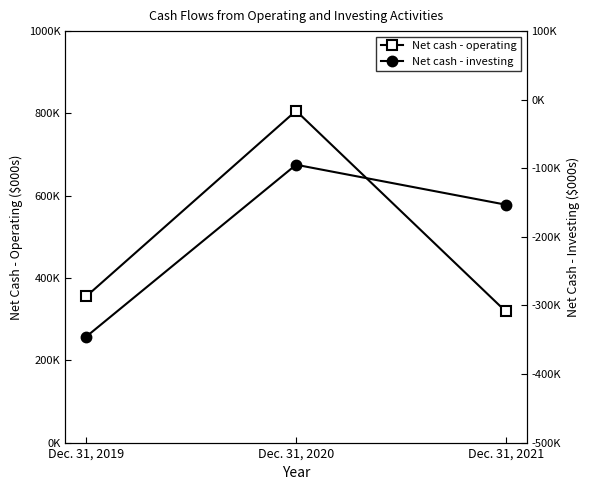

Which category has the lowest value in the Net cash - investing series?

Dec. 31, 2019